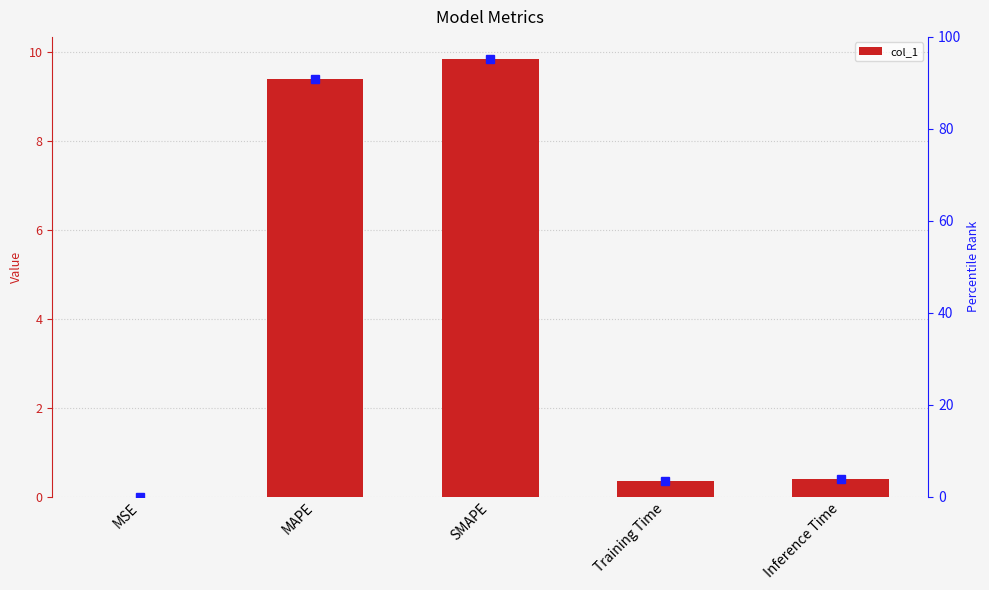

What is the change in value from SMAPE to Training Time?

-9.5